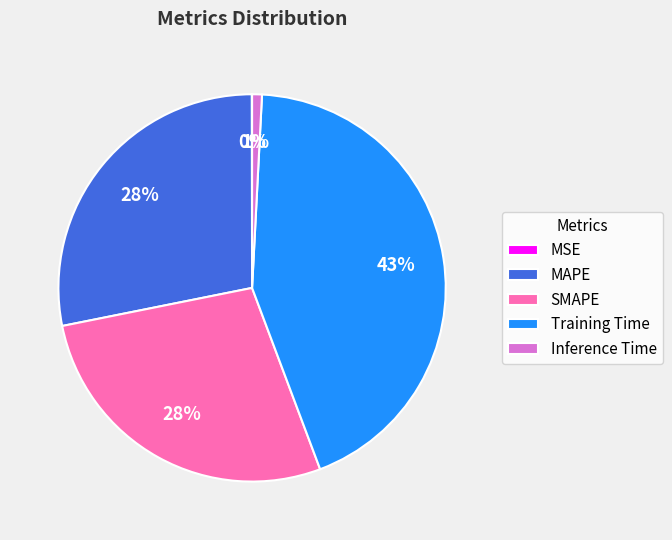

To the nearest percent, what percentage of the pie is MAPE?

28%